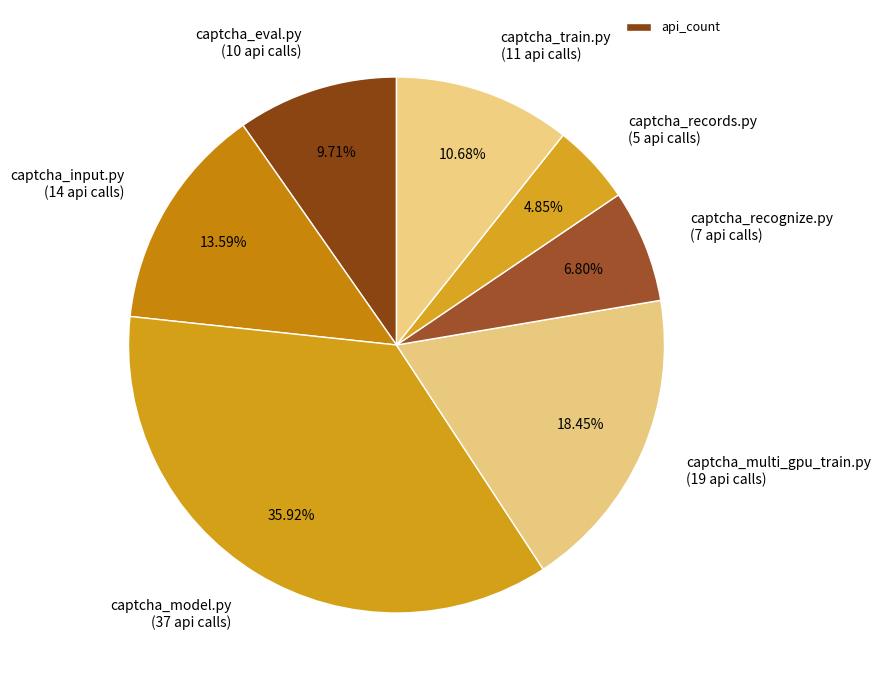

To the nearest percent, what percentage of the pie is captcha_records.py?

5%